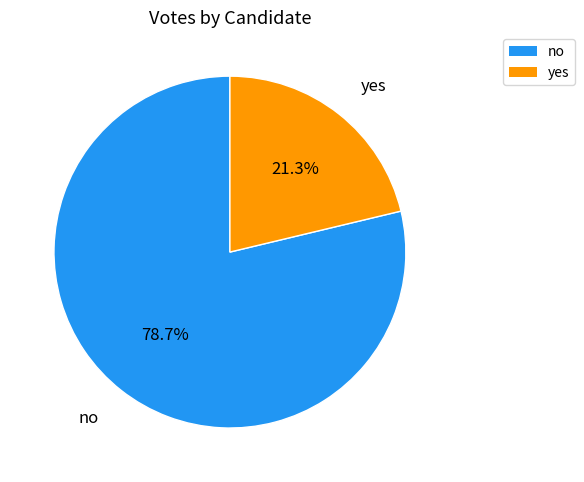

What portion of the pie excludes no?

21.3%